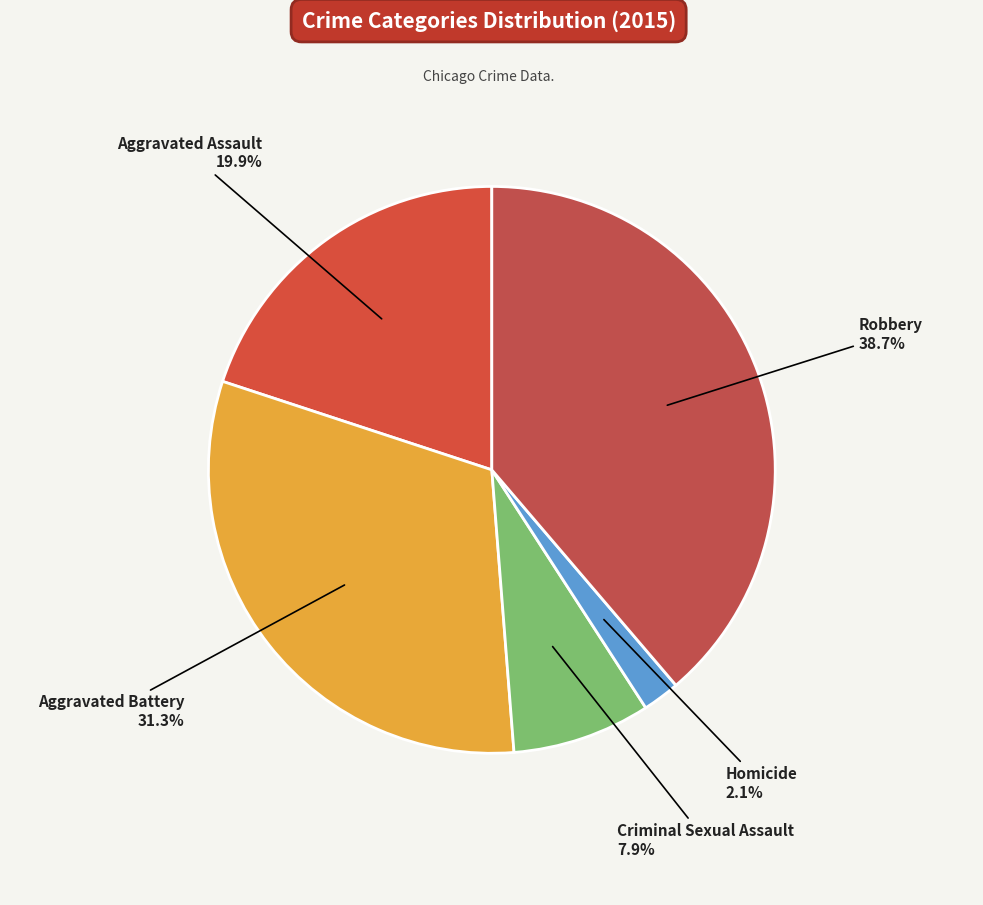

How many slices are in this pie chart?

5